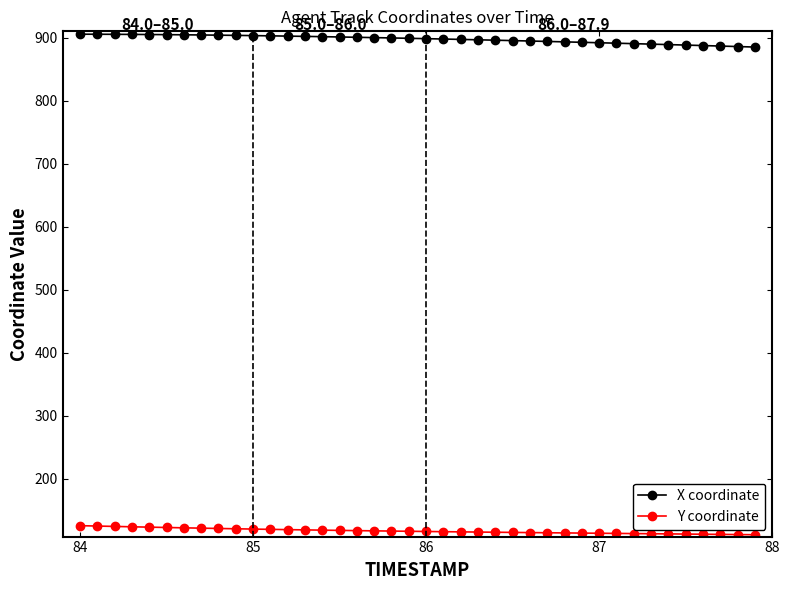

True or false: Y coordinate and X coordinate intersect in this chart.

False